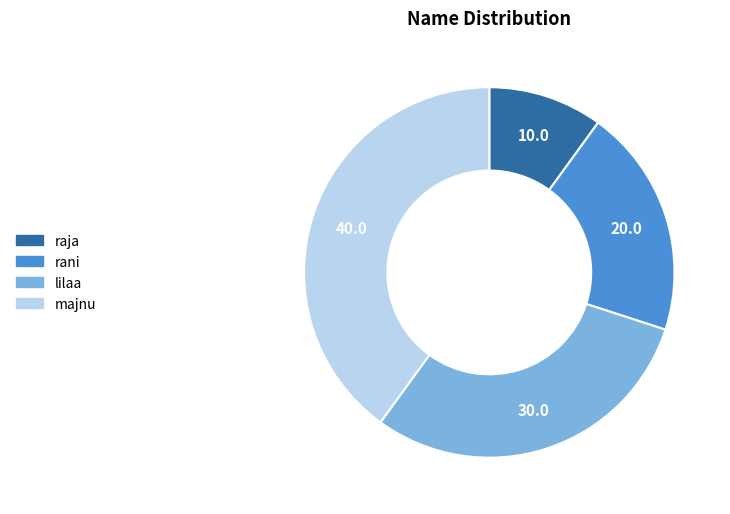

Rank the categories by value from lowest to highest.

raja, rani, lilaa, majnu